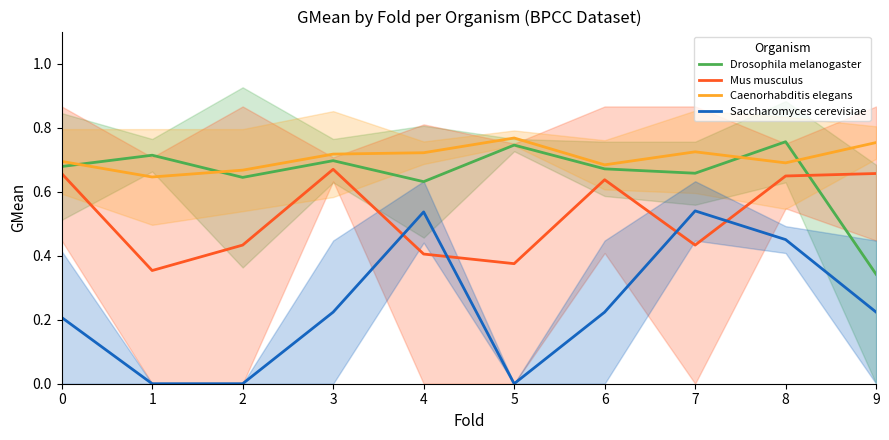

What is the value of the Caenorhabditis elegans point at the 5th from the left?

0.7